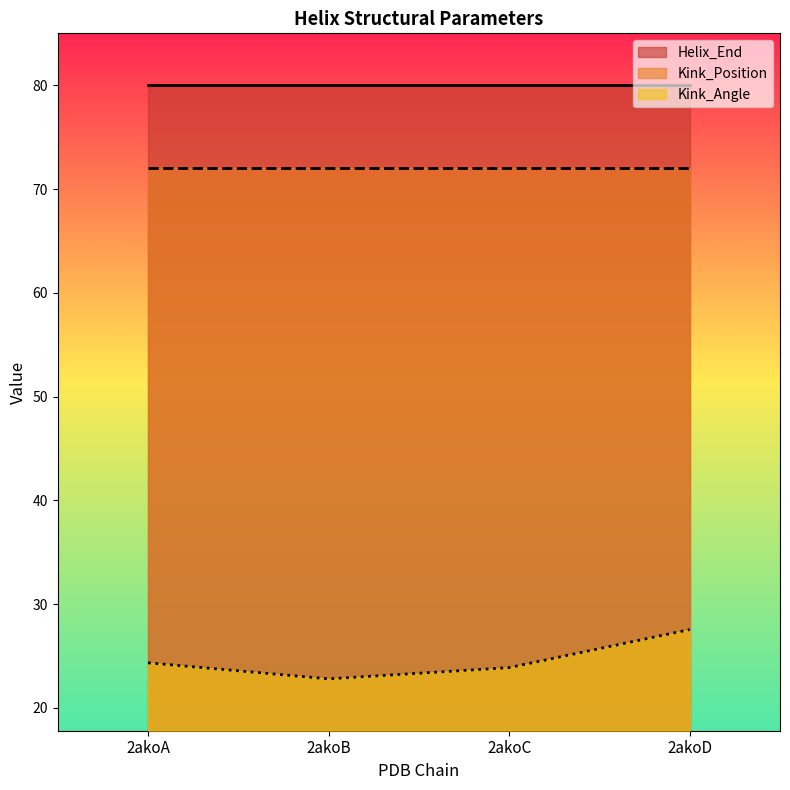

Which has a higher value, 2akoC or 2akoD?

2akoD